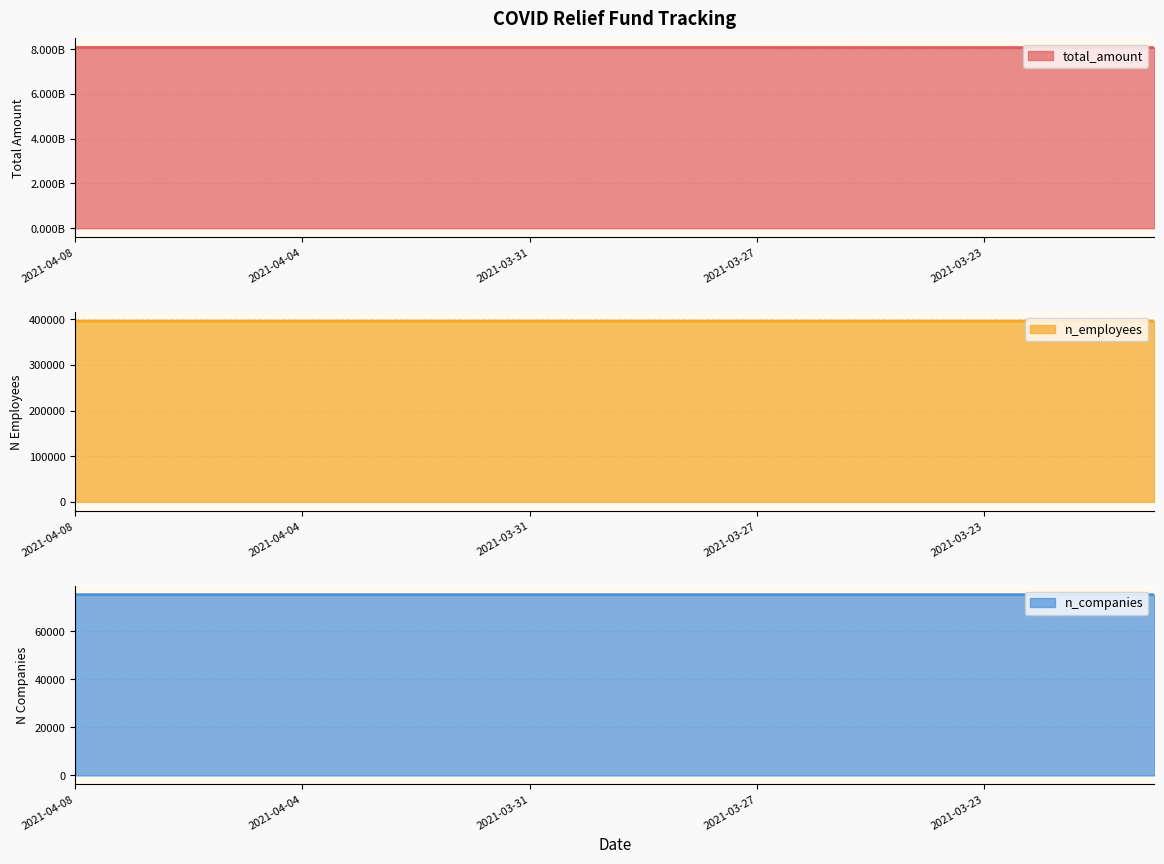

Reading left to right, extract all data points from this chart.

total_amount: 2021-04-08=8076360693	2021-04-07=8076223442	2021-04-06=8076113090	2021-04-05=8076113090	2021-04-04=8076113090	2021-04-03=8076113090	2021-04-02=8076113090	2021-04-01=8076113090	2021-03-31=8076049199	2021-03-30=8075606438	2021-03-29=8074678425	2021-03-28=8074678425	2021-03-27=8074597415	2021-03-26=8074104165	2021-03-25=8073687912	2021-03-24=8073032911	2021-03-23=8072725752	2021-03-22=8072514884	2021-03-21=8072514884	2021-03-20=8072248759
n_employees: 2021-04-08=395977	2021-04-07=395977	2021-04-06=395977	2021-04-05=395977	2021-04-04=395977	2021-04-03=395977	2021-04-02=395977	2021-04-01=395977	2021-03-31=395977	2021-03-30=395977	2021-03-29=395977	2021-03-28=395976	2021-03-27=395976	2021-03-26=395976	2021-03-25=395976	2021-03-24=395975	2021-03-23=395973	2021-03-22=395972	2021-03-21=395972	2021-03-20=395972
n_companies: 2021-04-08=75143	2021-04-07=75143	2021-04-06=75143	2021-04-05=75143	2021-04-04=75143	2021-04-03=75143	2021-04-02=75143	2021-04-01=75143	2021-03-31=75143	2021-03-30=75143	2021-03-29=75143	2021-03-28=75143	2021-03-27=75143	2021-03-26=75143	2021-03-25=75143	2021-03-24=75143	2021-03-23=75143	2021-03-22=75142	2021-03-21=75142	2021-03-20=75142